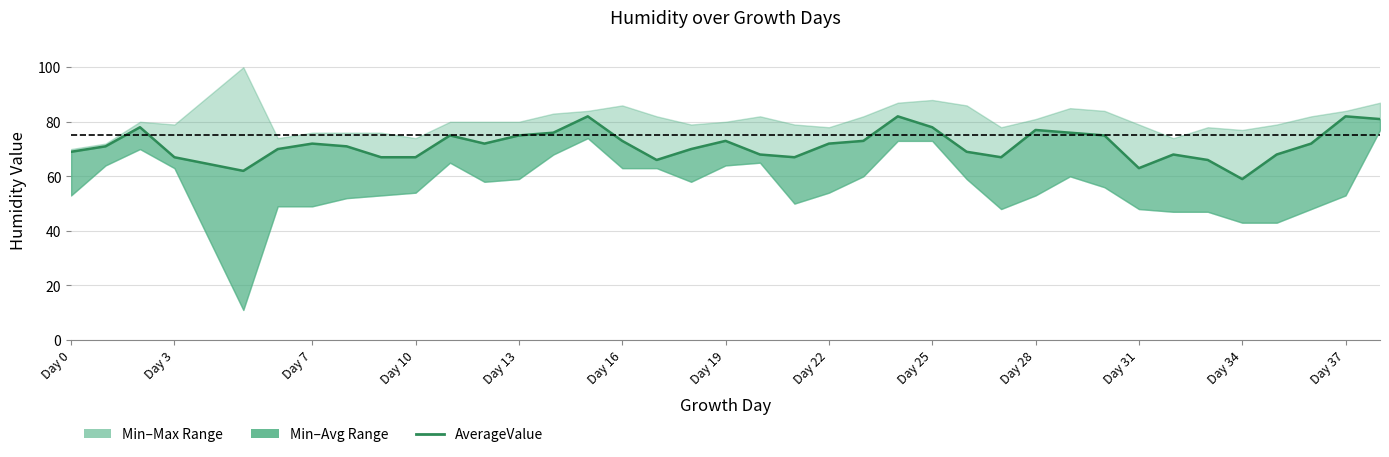

The chart shows a value of 105 at Day 16. True or false?

False